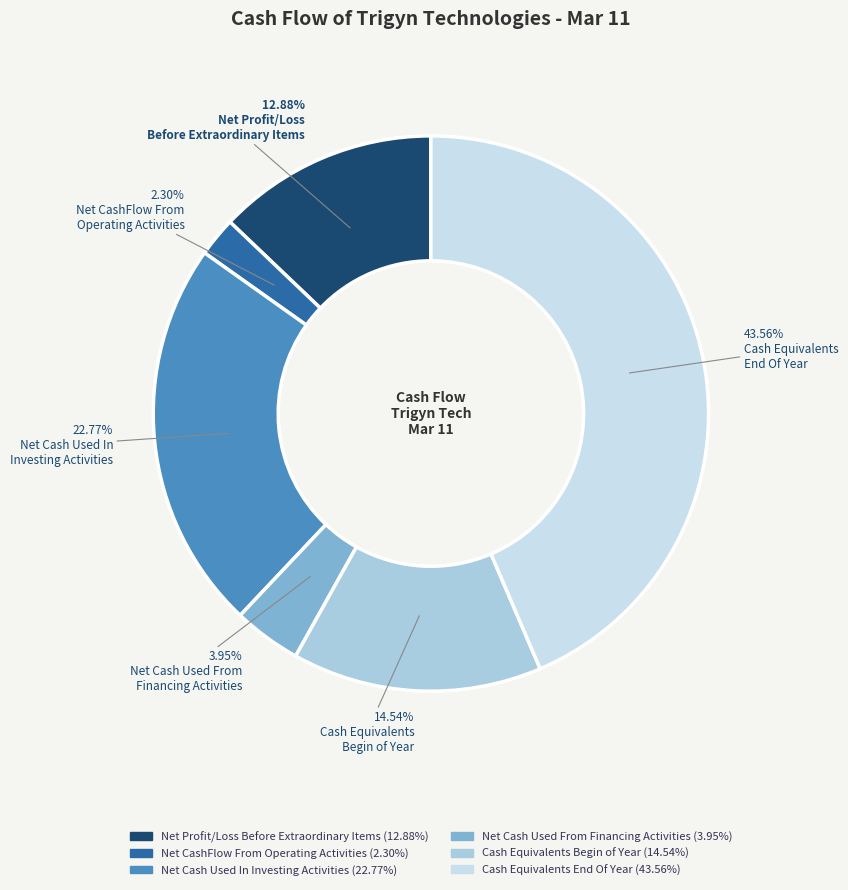

How many slices are in this pie chart?

6